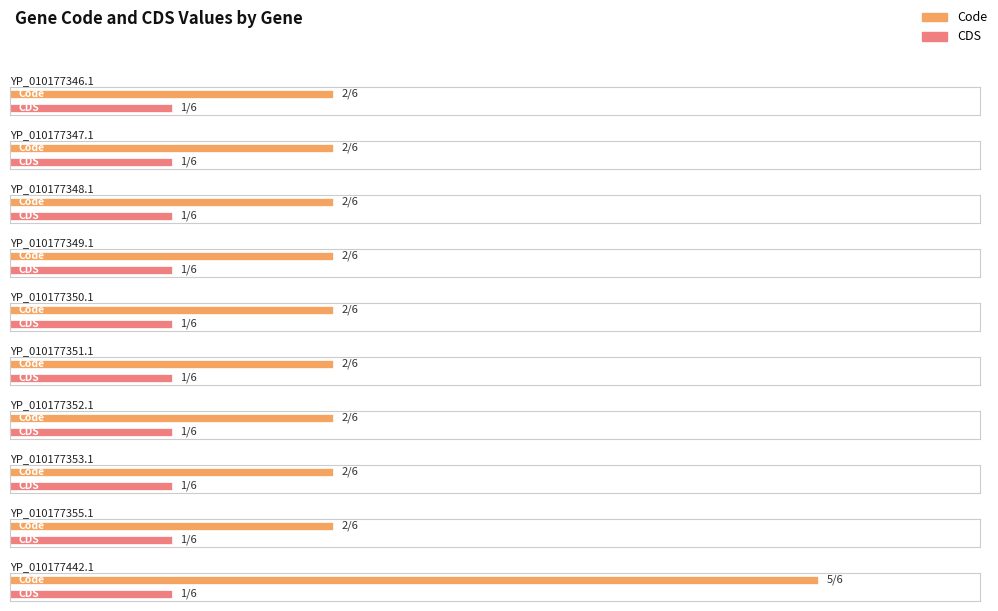

List the series in order of their overall mean, highest first.

Code, CDS